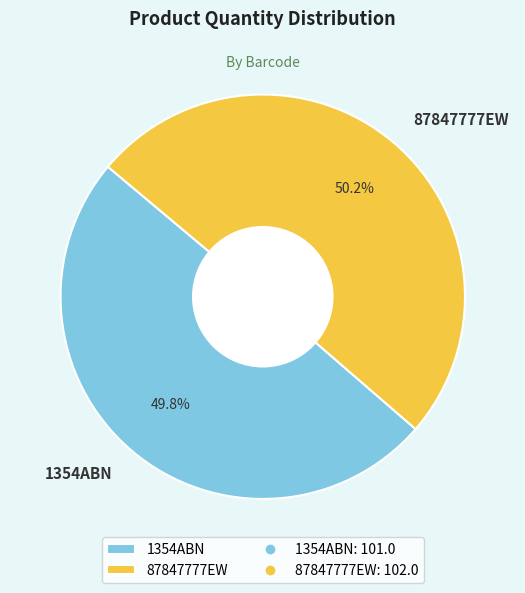

Does any single category account for the majority?

Yes